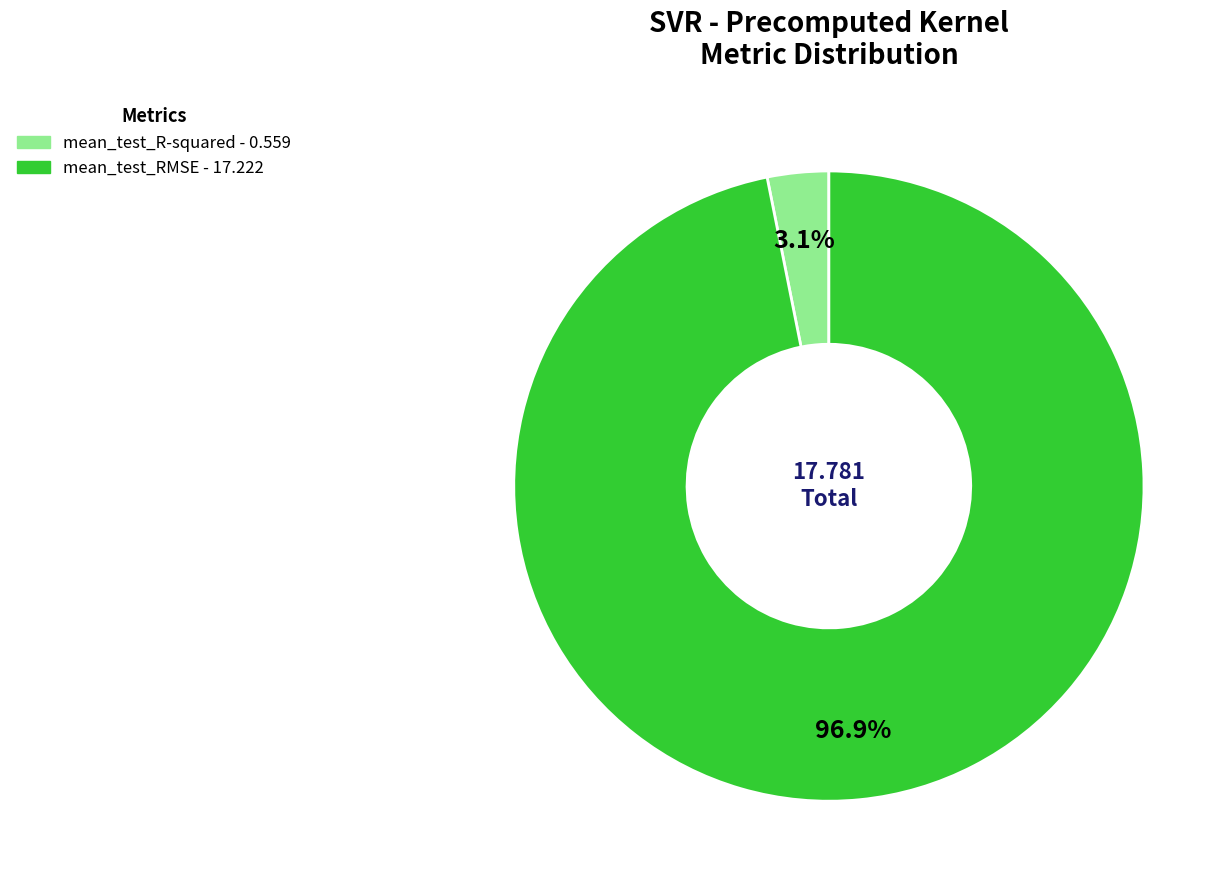

How many slices are in this pie chart?

2